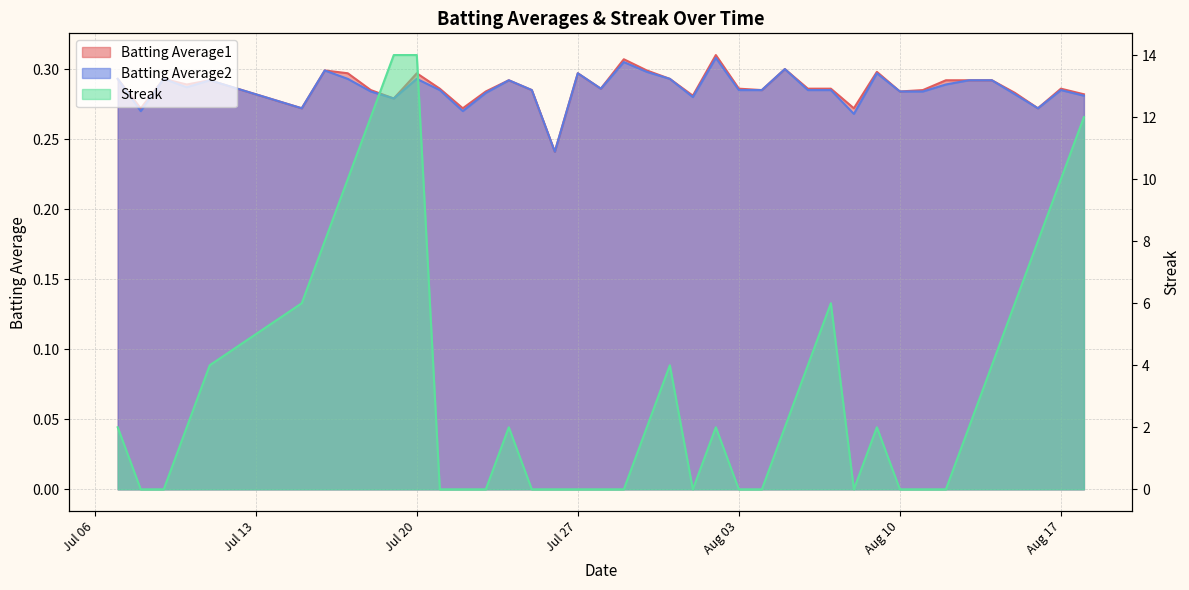

How many distinct data groups are displayed?

3